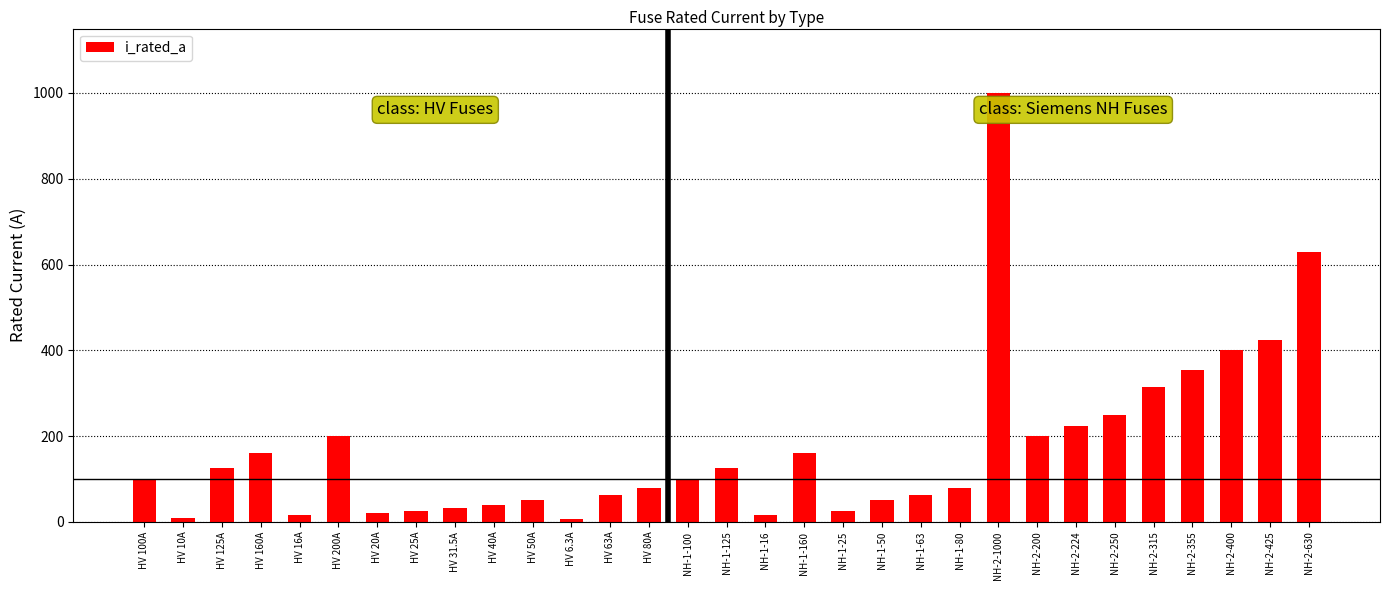

Approximately how many times larger is the value at NH-2-1000 compared to HV 125A?

8.0